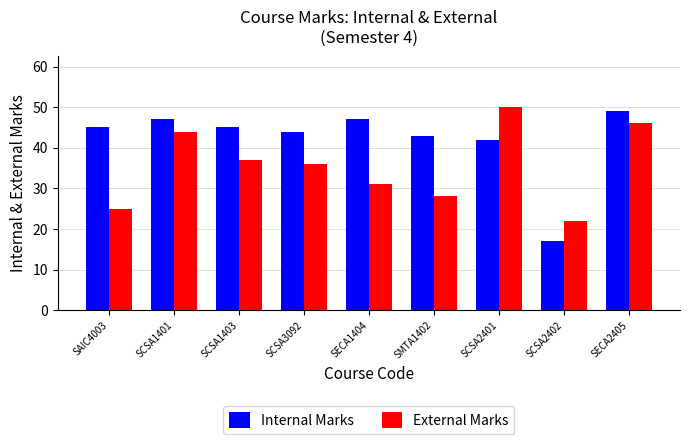

At which label does Internal Marks reach its minimum?

SCSA2402